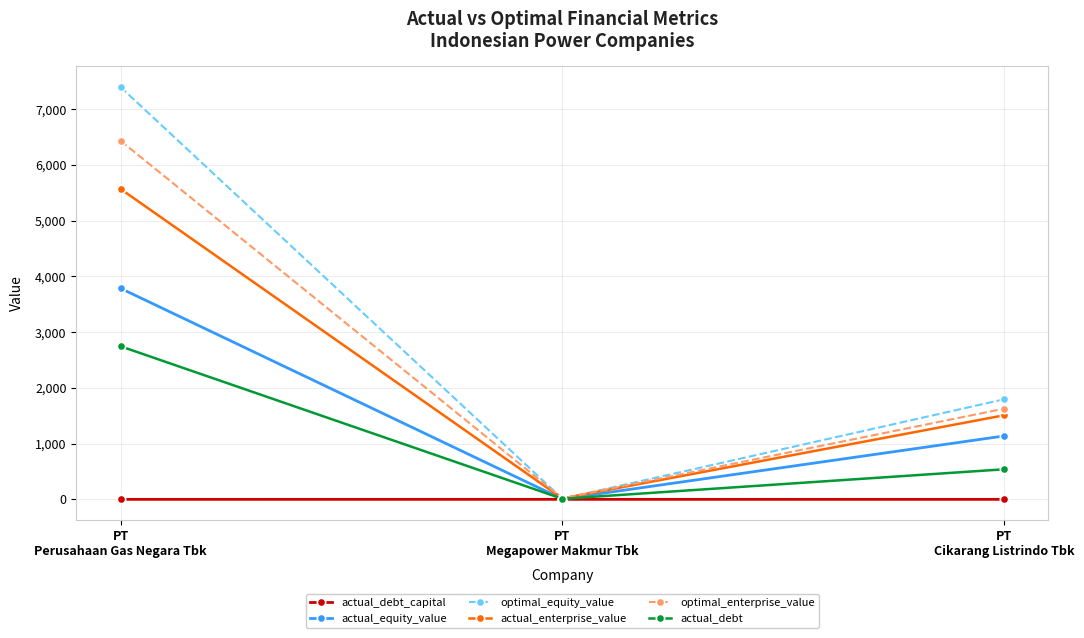

How many lines are shown in the chart?

6